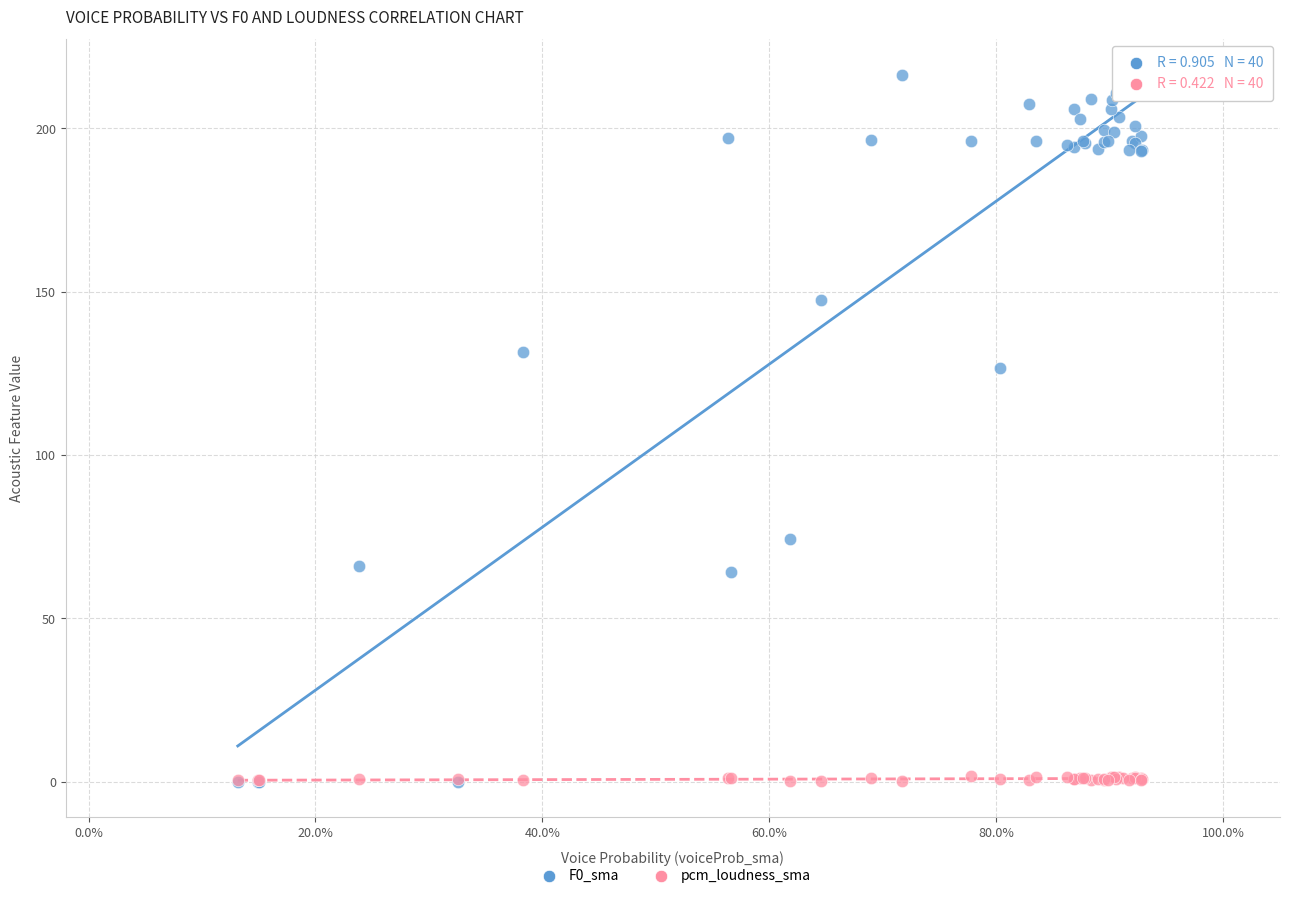

Across all series, what Y value is closest to 108?

126.7